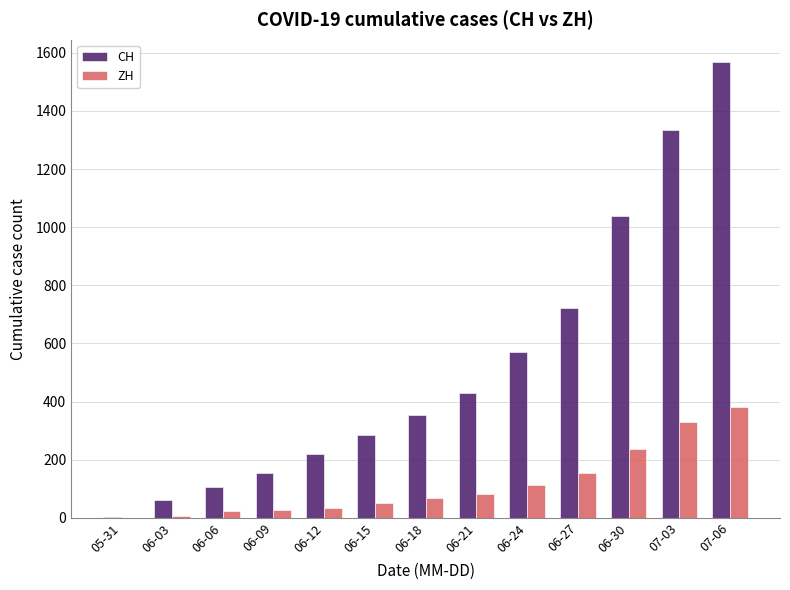

At which label is CH closest to 785?

06-27